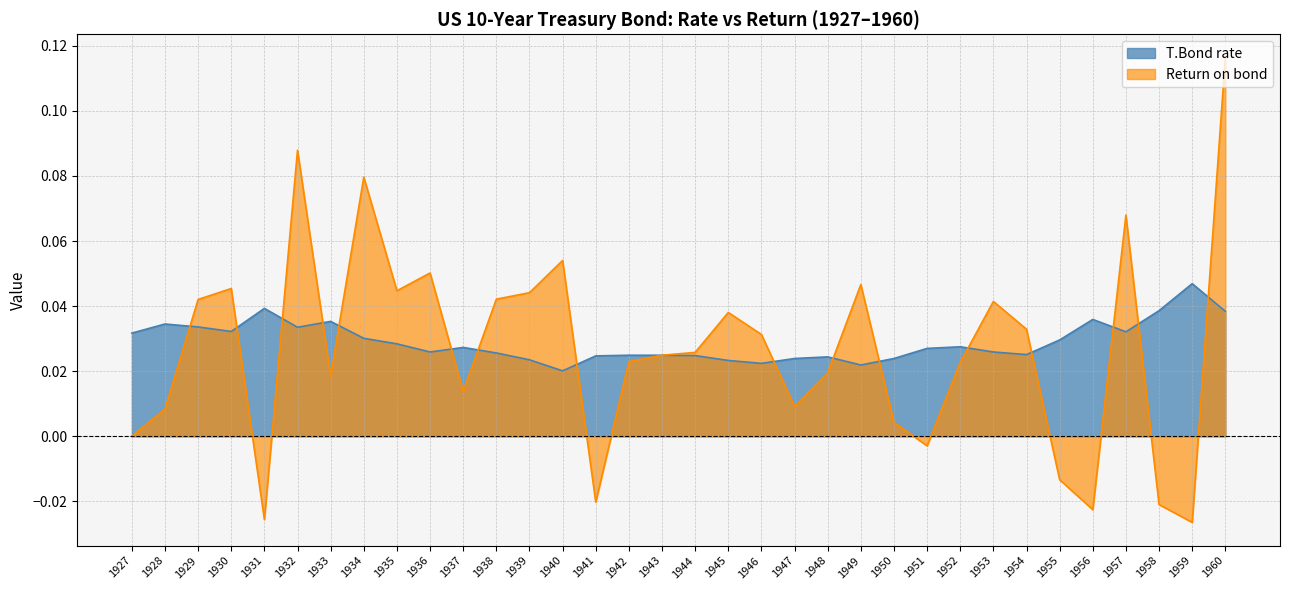

Reading left to right, what are all the values shown in this chart?

T.Bond rate: 0.0	0.0	0.0	0.0	0.0	0.0	0.0	0.0	0.0	0.0	0.0	0.0	0.0	0.0	0.0	0.0	0.0	0.0	0.0	0.0	0.0	0.0	0.0	0.0	0.0	0.0	0.0	0.0	0.0	0.0	0.0	0.0	0.0	0.0
Return on bond: 0.0	0.0	0.0	0.0	-0.0	0.1	0.0	0.1	0.0	0.1	0.0	0.0	0.0	0.1	-0.0	0.0	0.0	0.0	0.0	0.0	0.0	0.0	0.0	0.0	-0.0	0.0	0.0	0.0	-0.0	-0.0	0.1	-0.0	-0.0	0.1